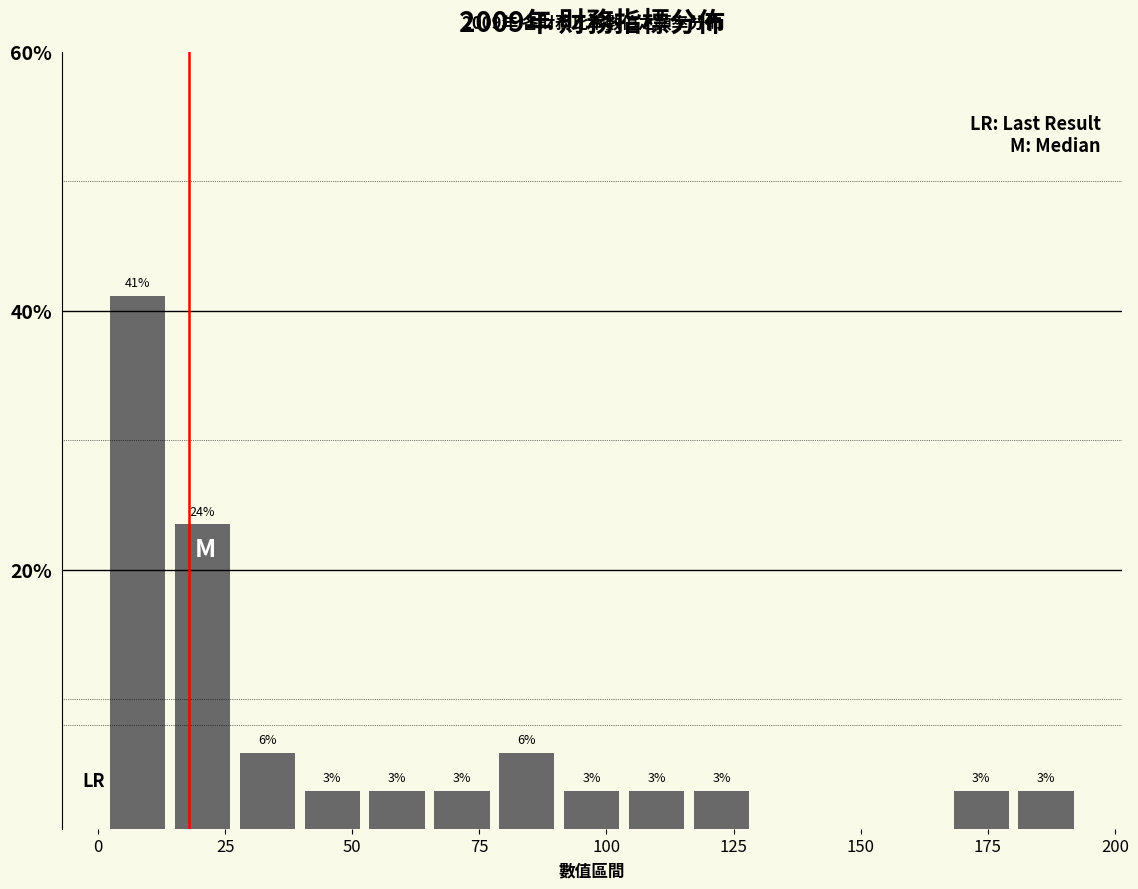

Read against the x-axis, roughly where is the centre of the tallest bar?

10